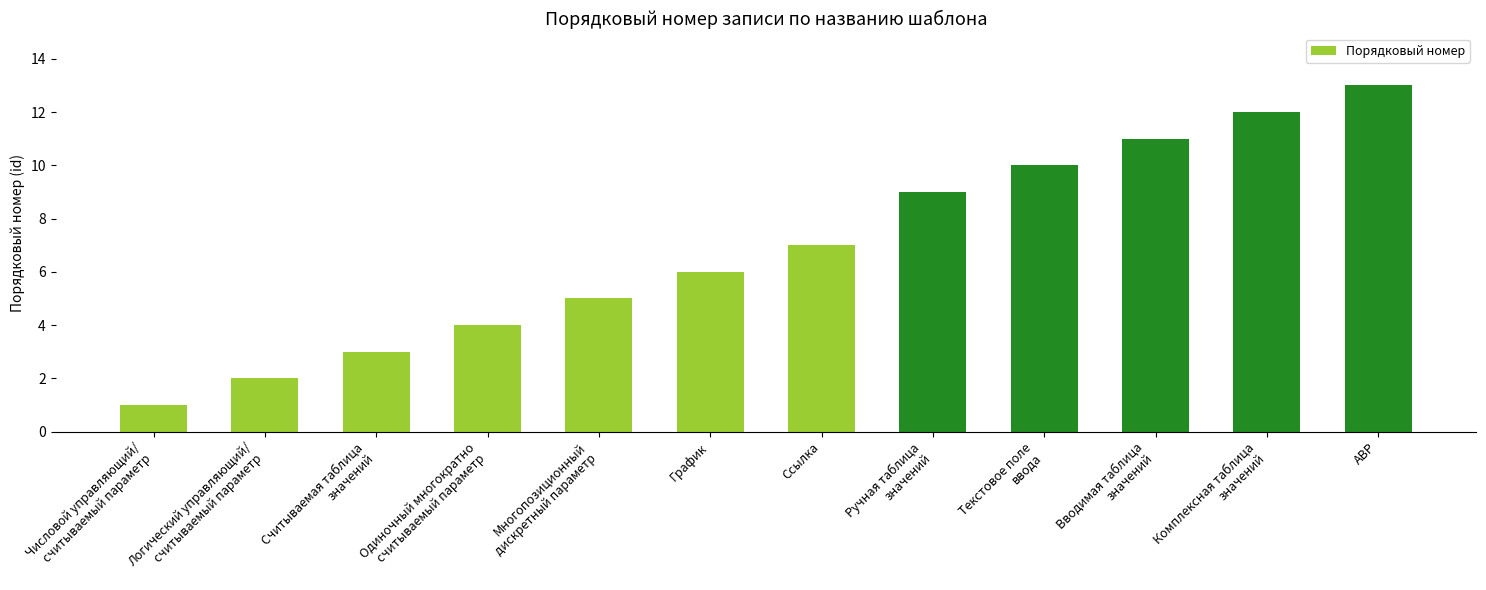

At which label is the value closest to 7?

Ссылка